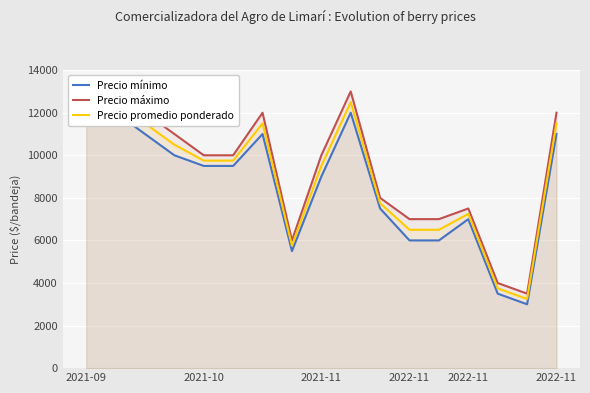

What is the total value across all series at 2022-11?

31500